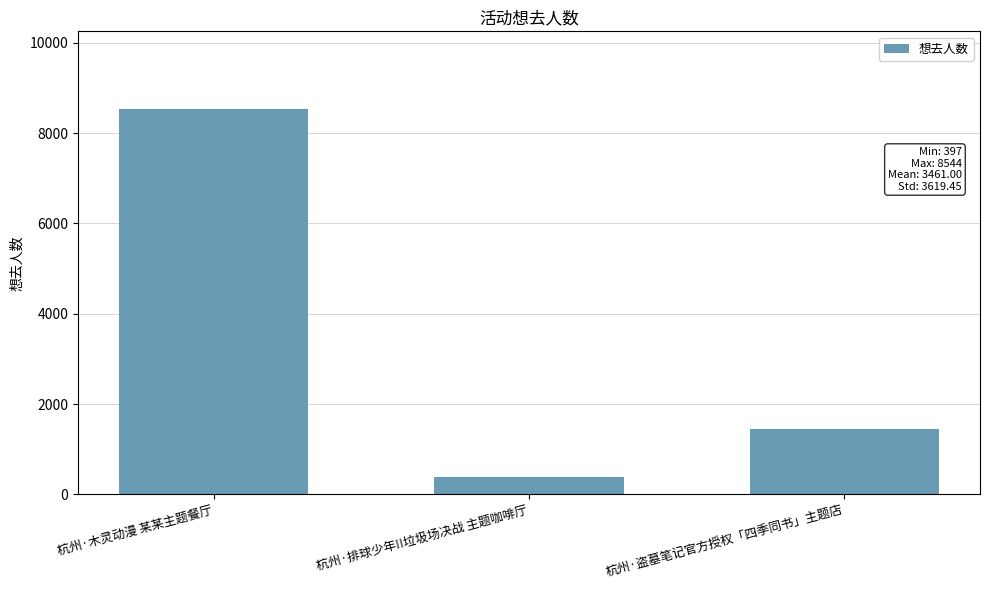

Reading left to right, list all the values displayed in this chart.

杭州·木灵动漫 某某主题餐厅=8544	杭州·排球少年!!垃圾场决战 主题咖啡厅=397	杭州·盗墓笔记官方授权「四季同书」主题店=1442